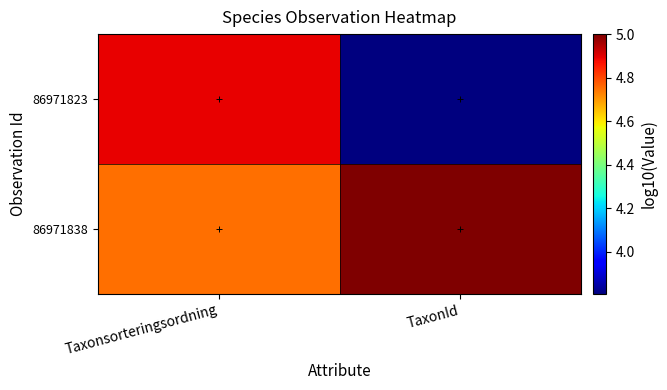

List the series in order of their overall mean, highest first.

86971838, 86971823